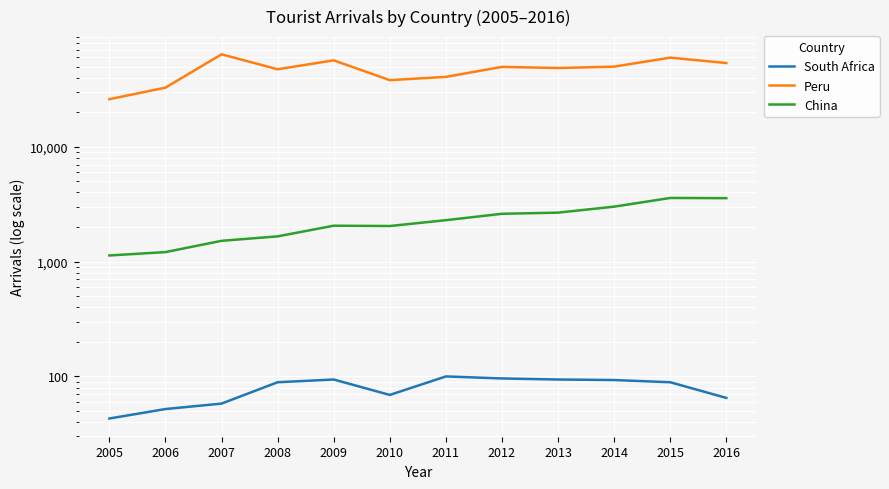

The value of China at 2016 is 3569. True or false?

True